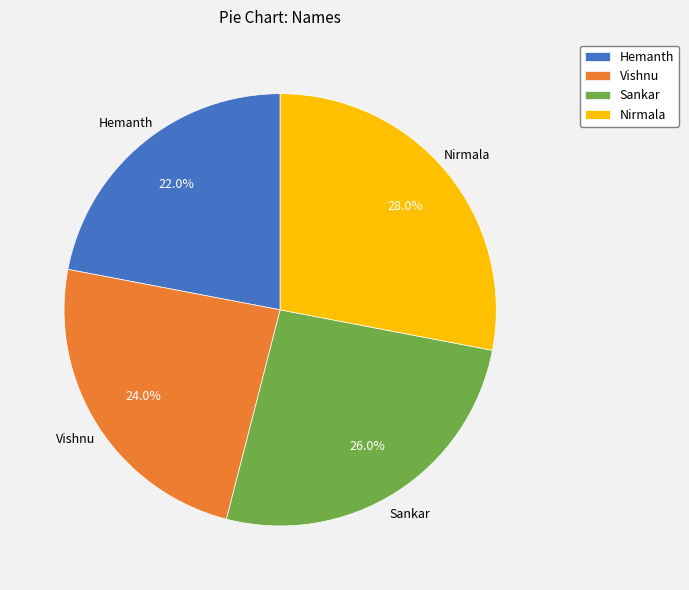

Does any single category account for the majority?

No